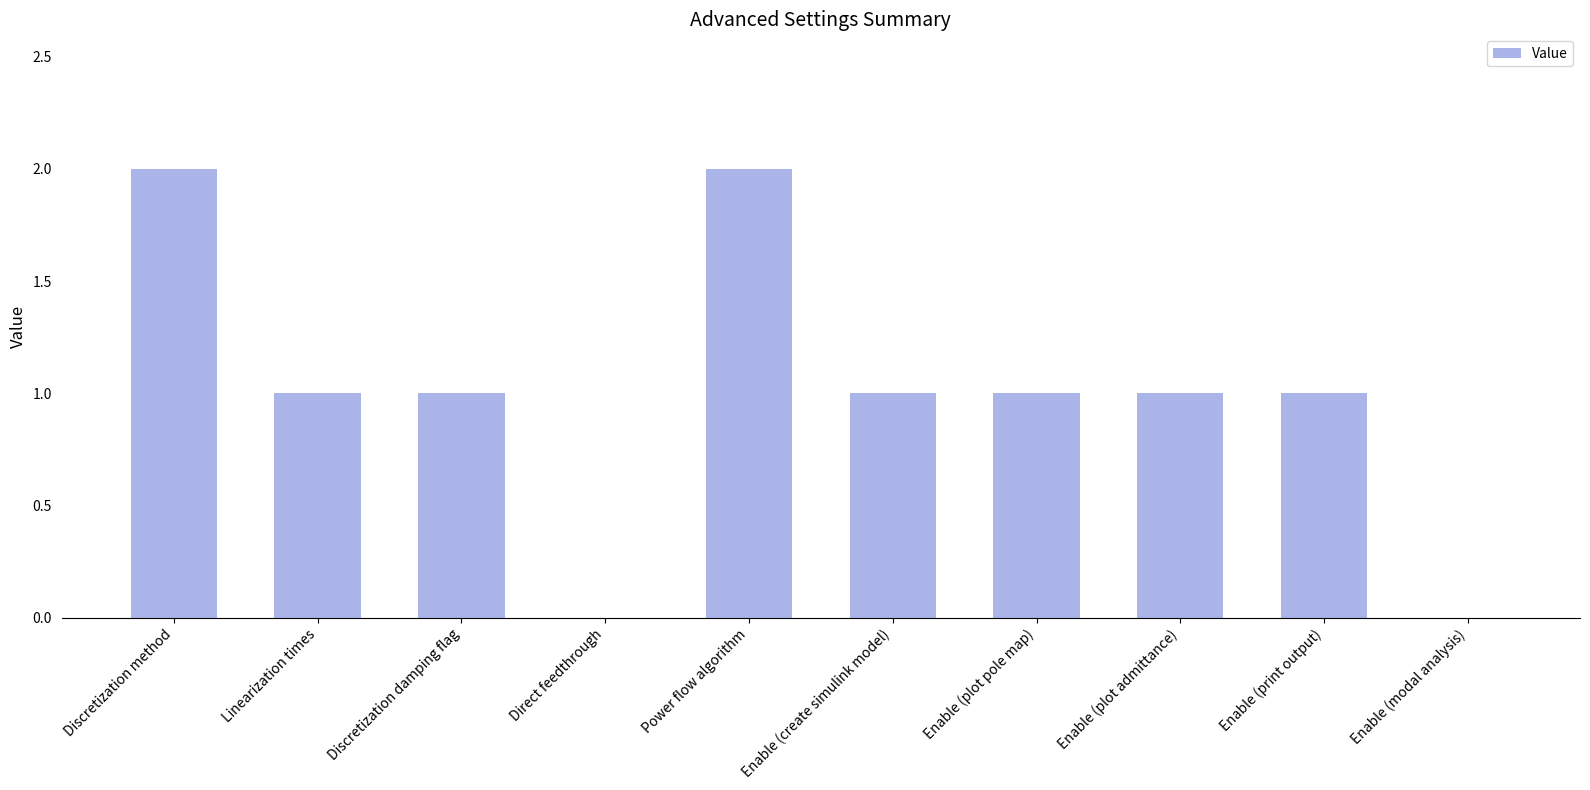

What is the approximate value at Discretization damping flag?

1